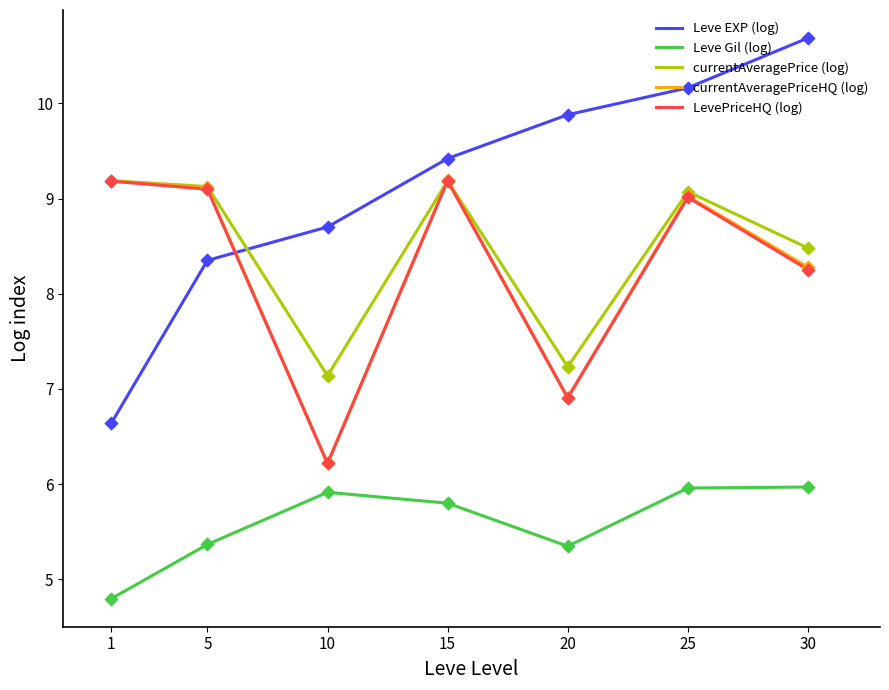

Which series has the largest range (max minus min)?

Leve EXP (log)